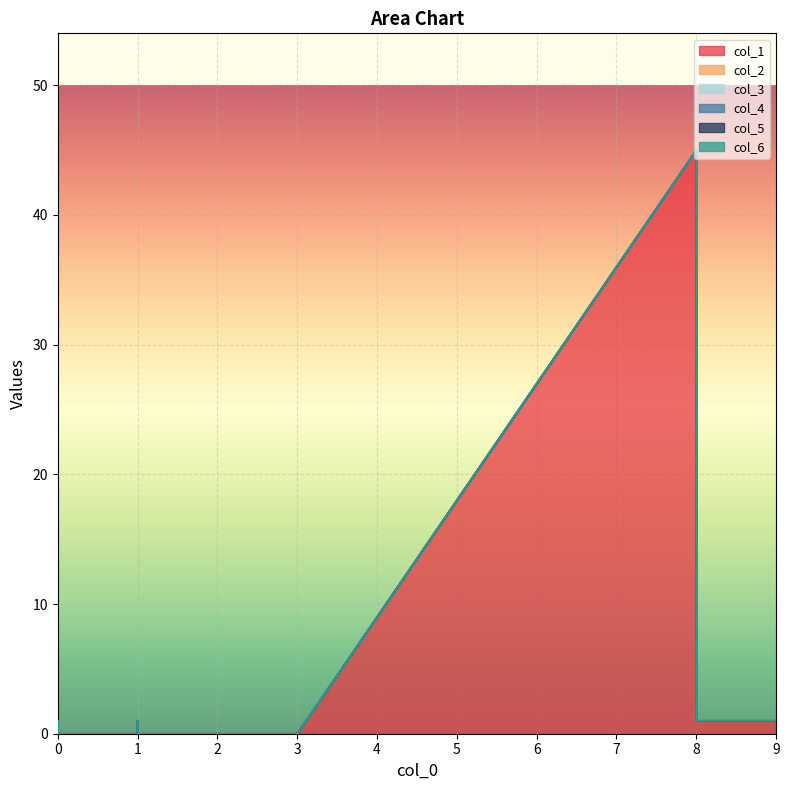

How many lines are shown in the chart?

6